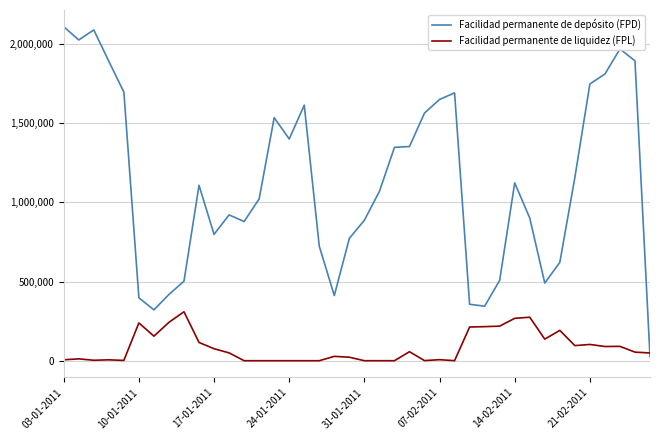

Which series has the largest range (max minus min)?

Facilidad permanente de depósito (FPD)